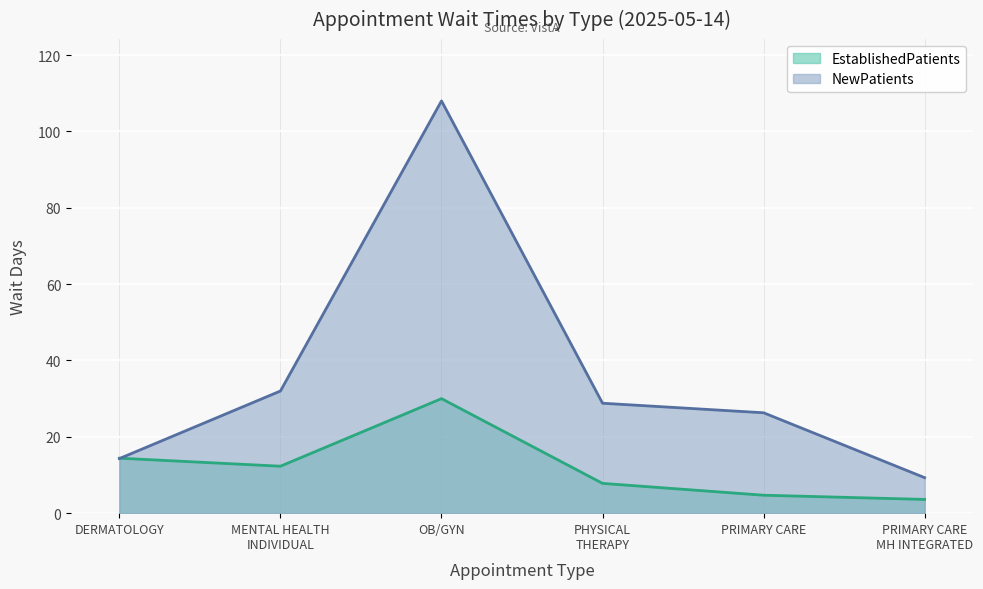

True or false: EstablishedPatients has a value of 4.7 at PRIMARY CARE.

True